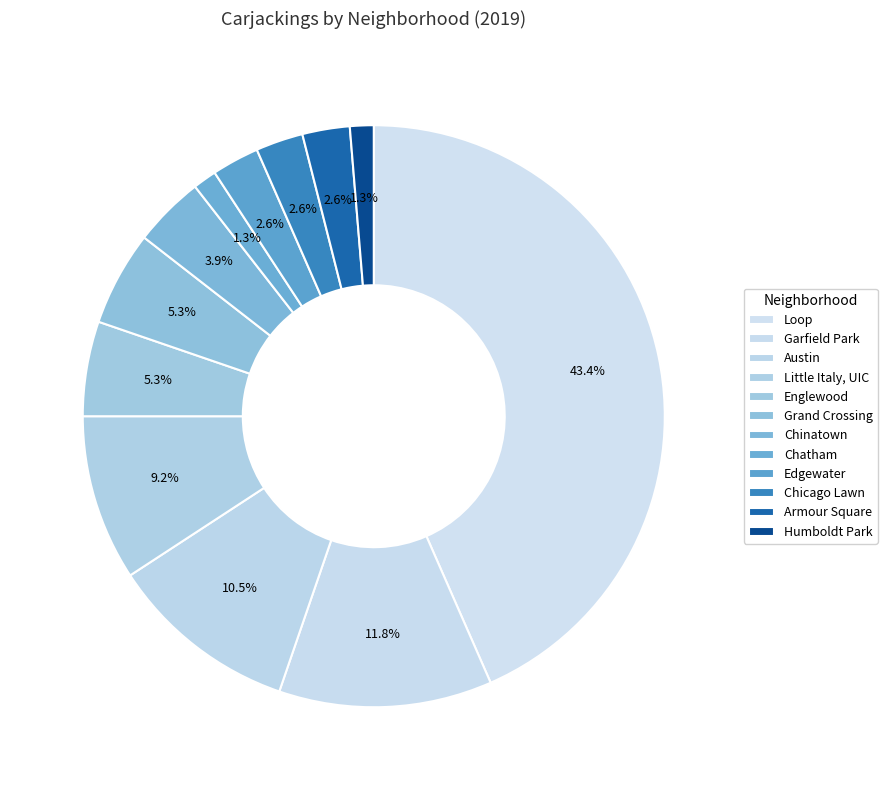

How many segments does this pie chart have?

12